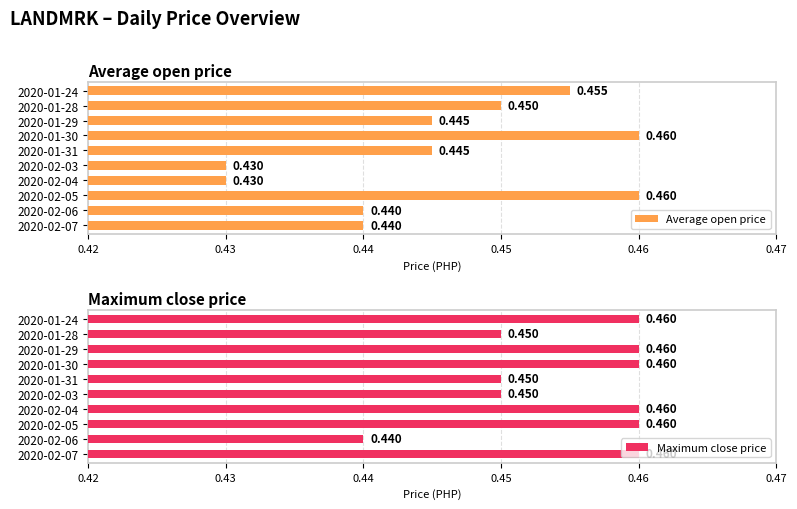

Is the value of Maximum close price at 2020-02-04 greater than the value of Average open price at 2020-02-04?

Yes